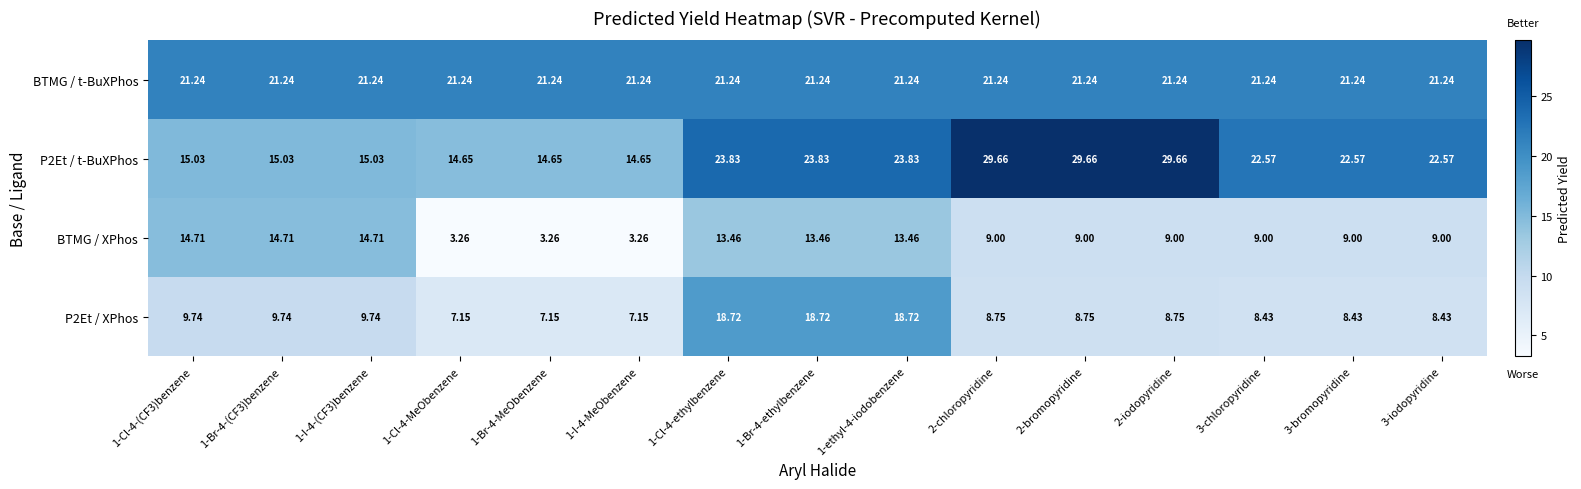

Which series has the largest total across all categories?

BTMG / t-BuXPhos